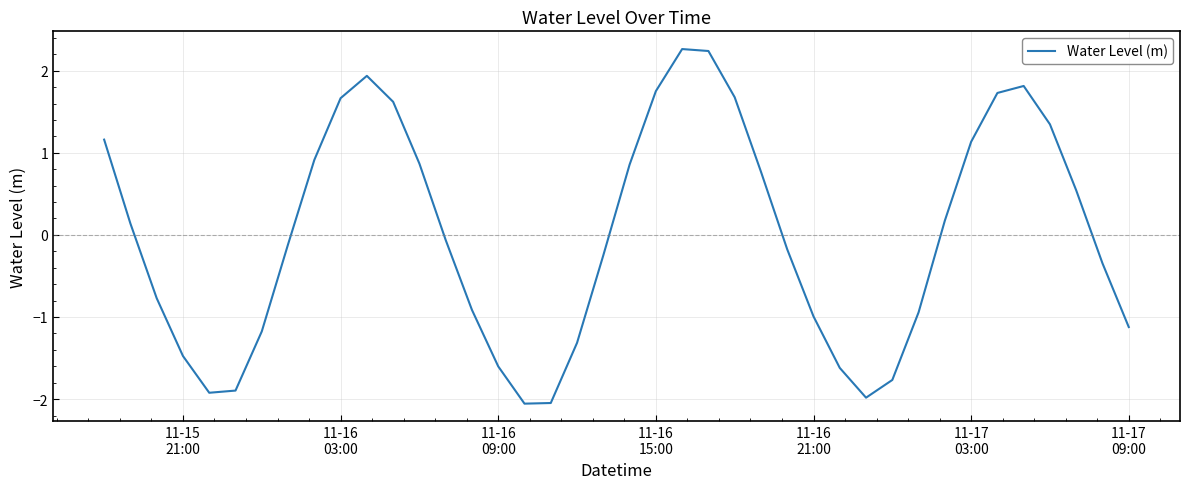

Is this an area chart (filled region under the line)?

No